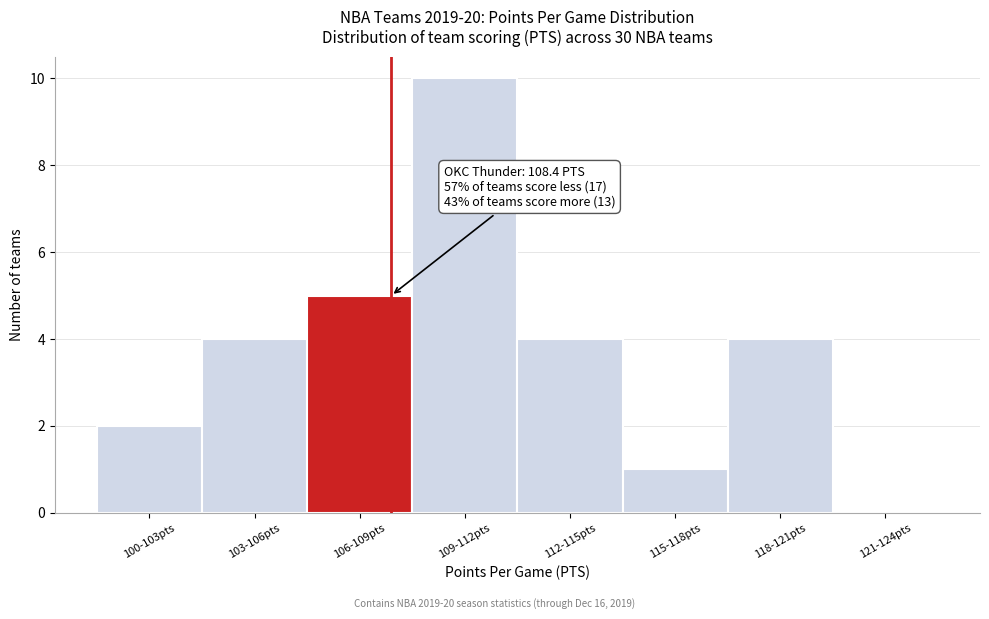

Reading left to right, list all the values displayed in this chart.

100-103pts=2	103-106pts=4	106-109pts=5	109-112pts=10	112-115pts=4	115-118pts=1	118-121pts=4	121-124pts=0